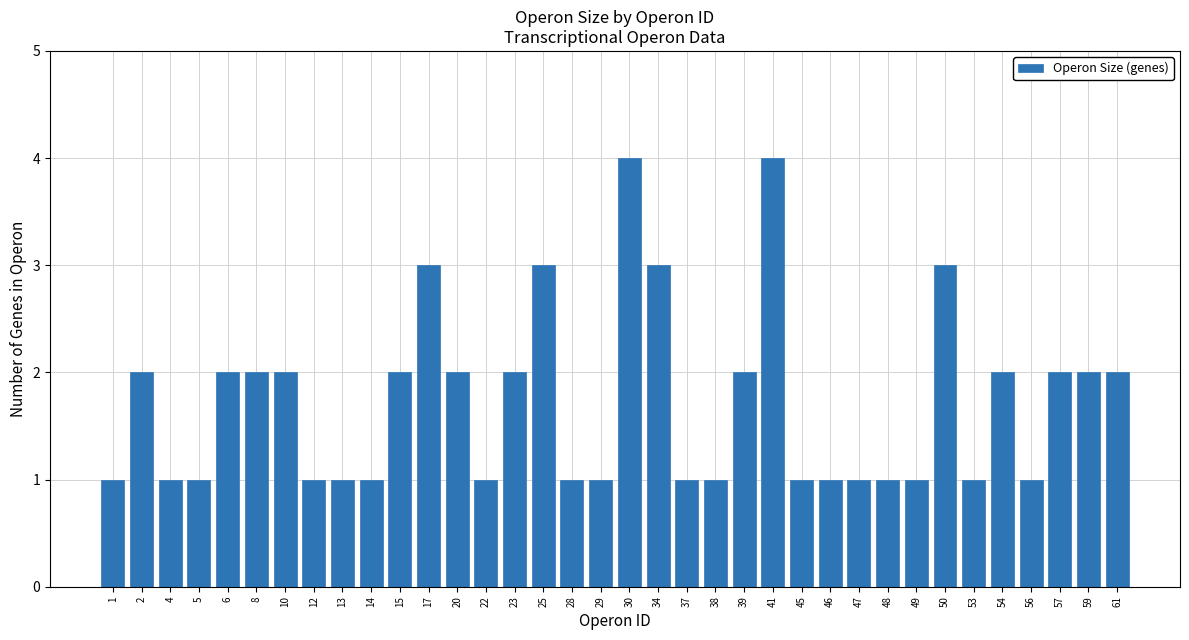

Is it true that the value at 41 is 7?

False